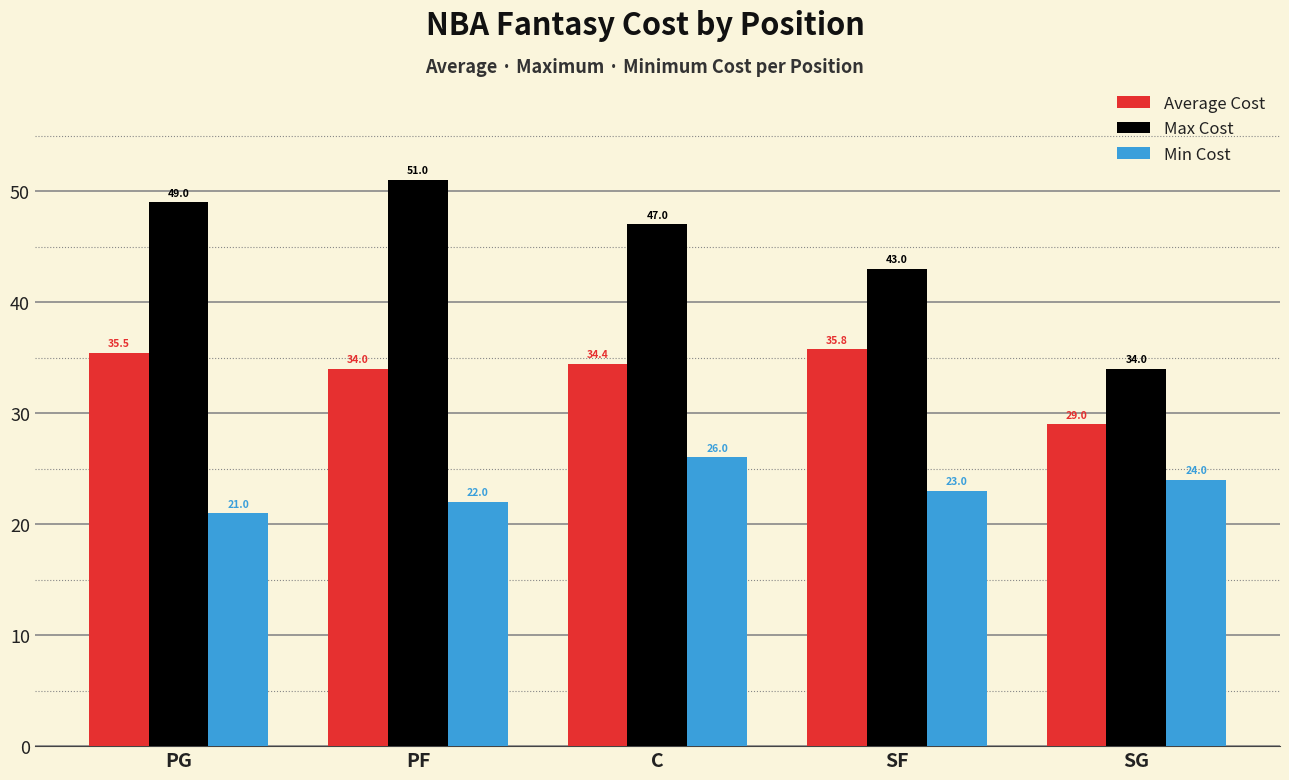

Which category has the lowest value in the Max Cost series?

SG